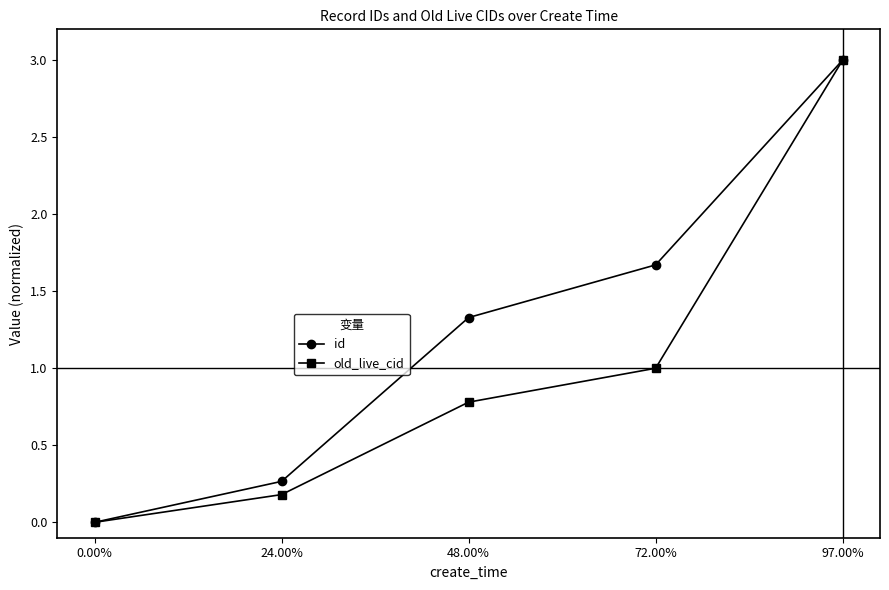

True or false: old_live_cid has a value of 0.3 at 24.00%.

False